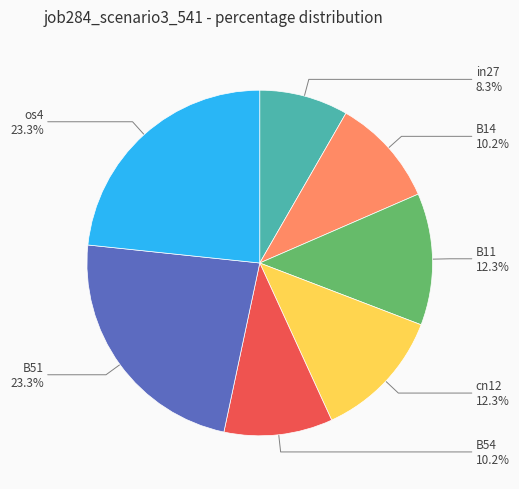

How many segments does this pie chart have?

7